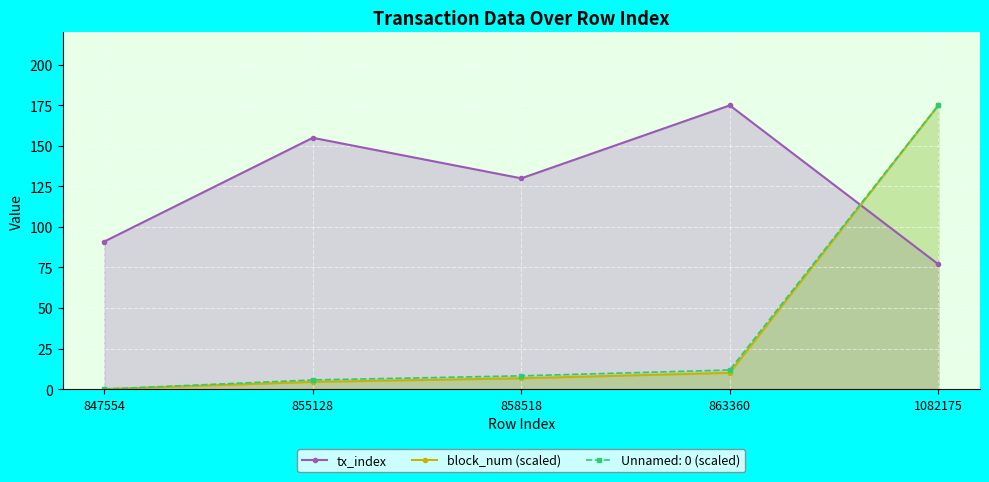

The value of block_num (scaled) at 863360 is 5.2. True or false?

False